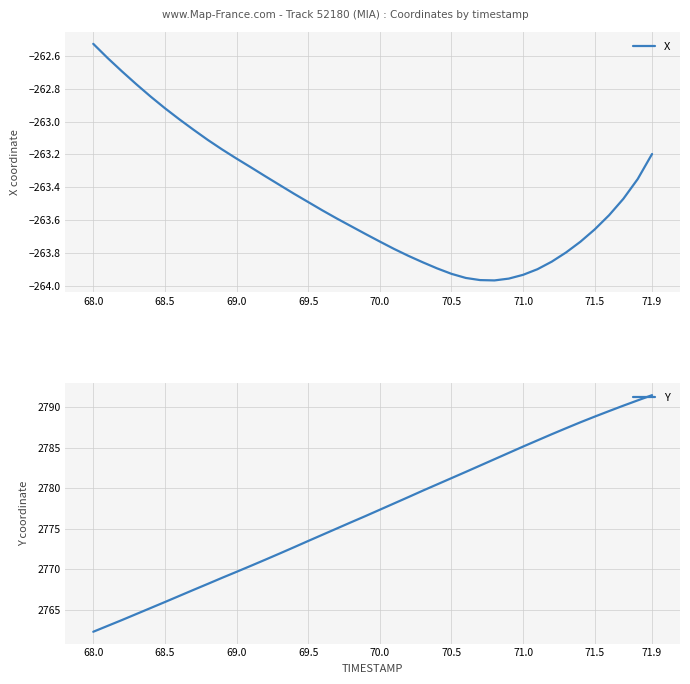

Is it true that Y equals 2766.0 at 68.5?

True